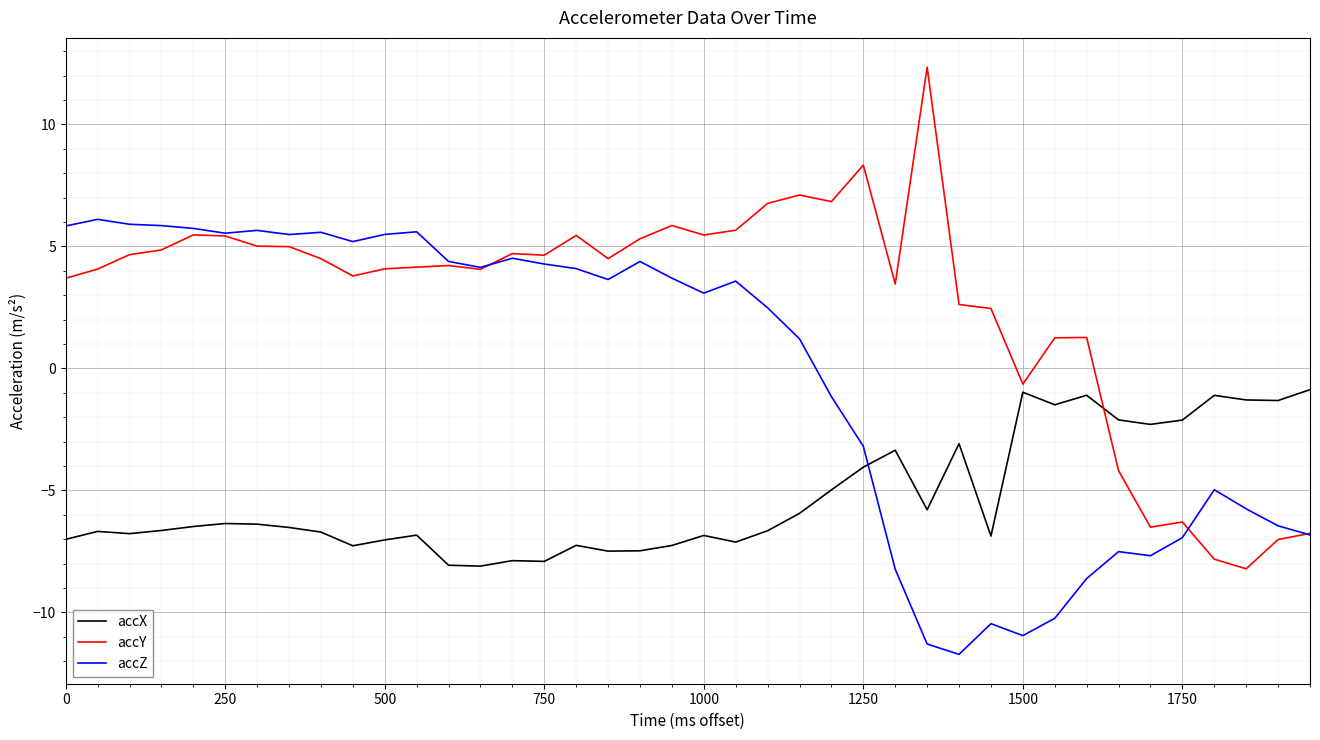

Which series has the largest range (max minus min)?

accY